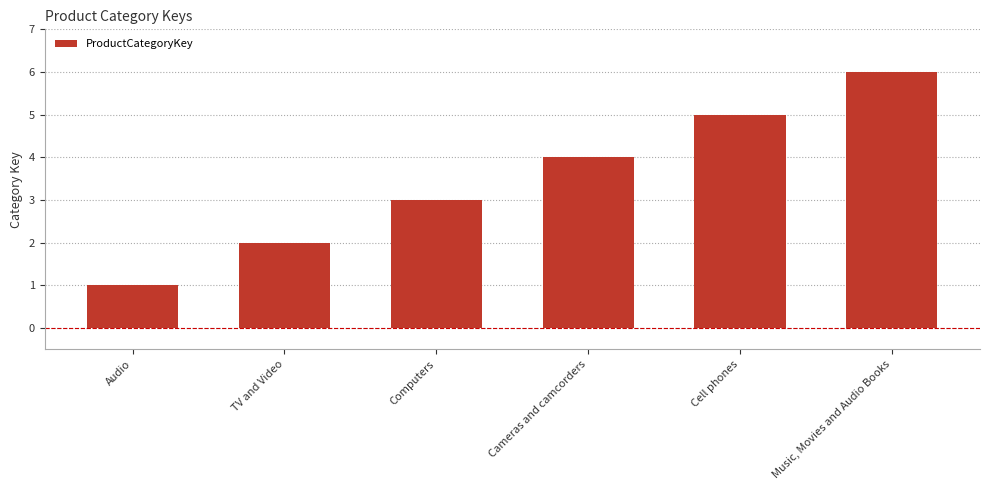

The value at Computers is 3. True or false?

True